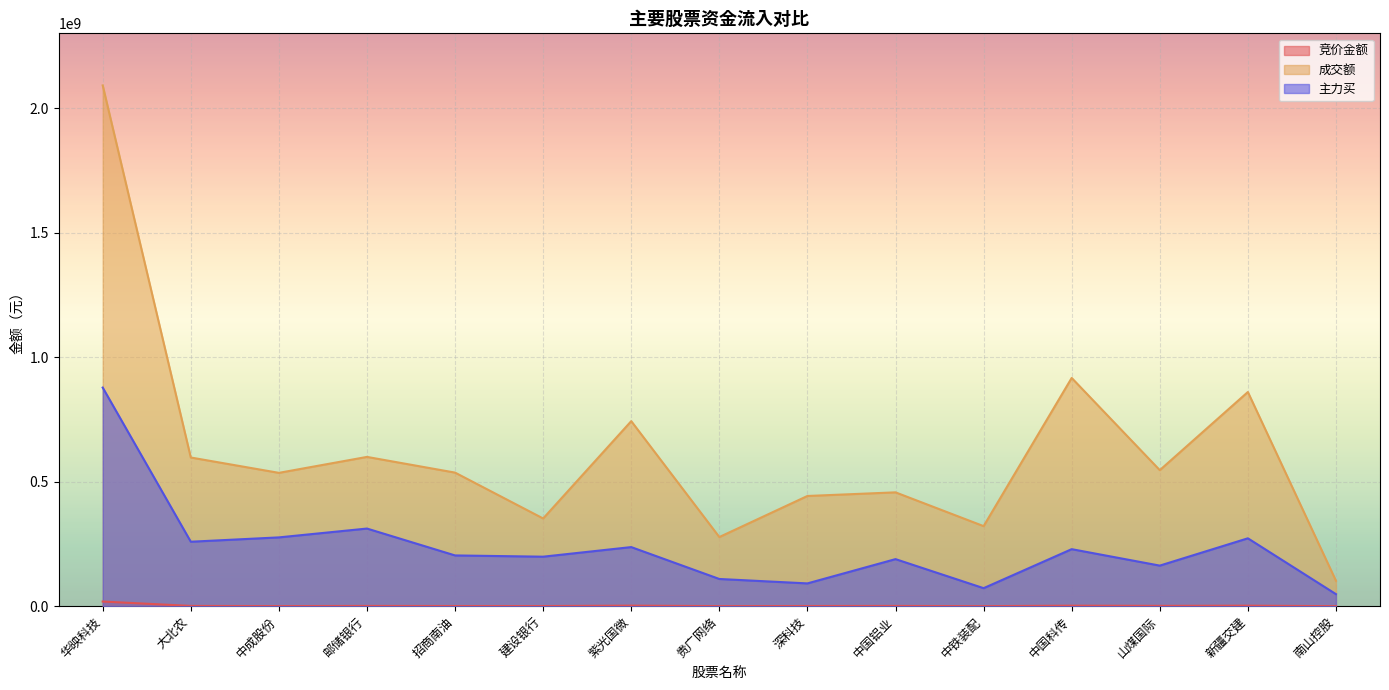

What value does the 成交额 series have at 山煤国际?

546537457